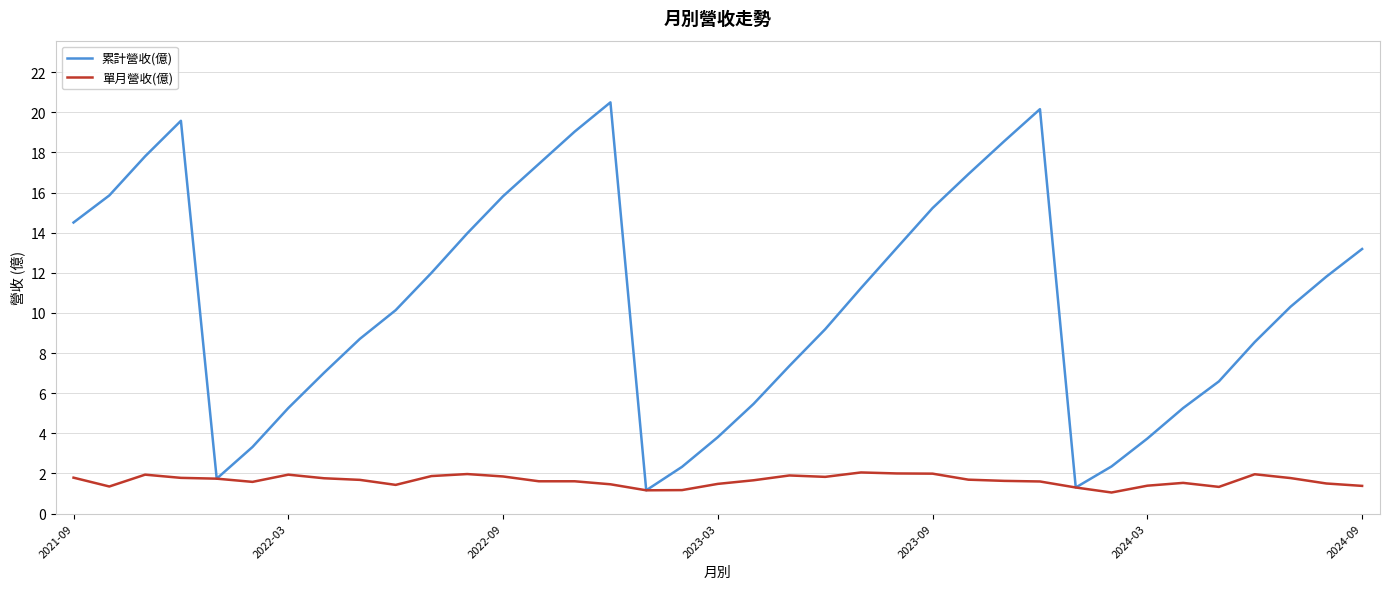

Rank the series by their maximum value, from highest to lowest.

累計營收(億), 單月營收(億)